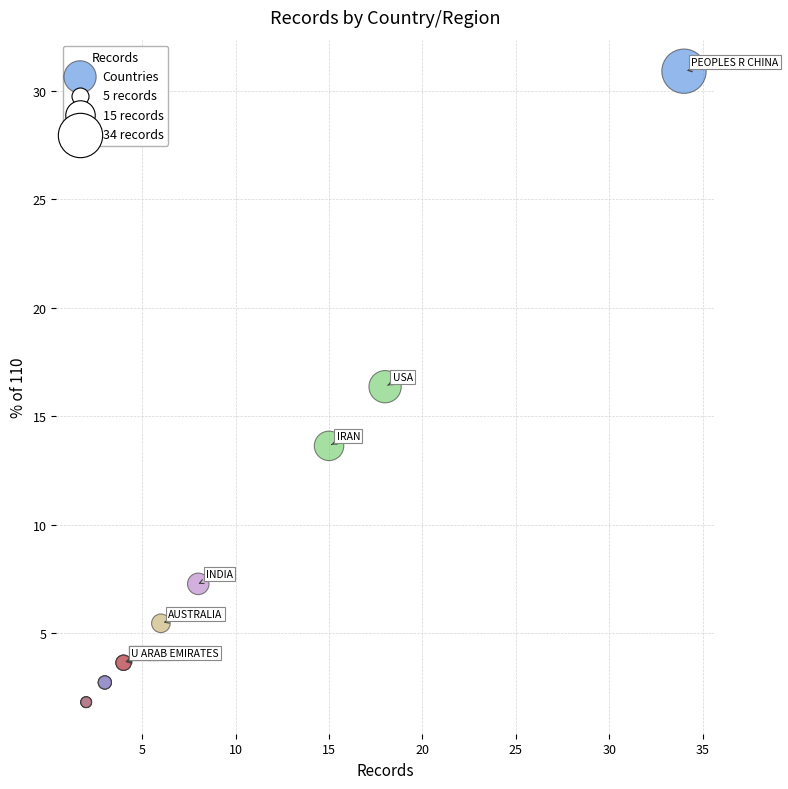

What Y value in the scatter plot is closest to 16?

16.4